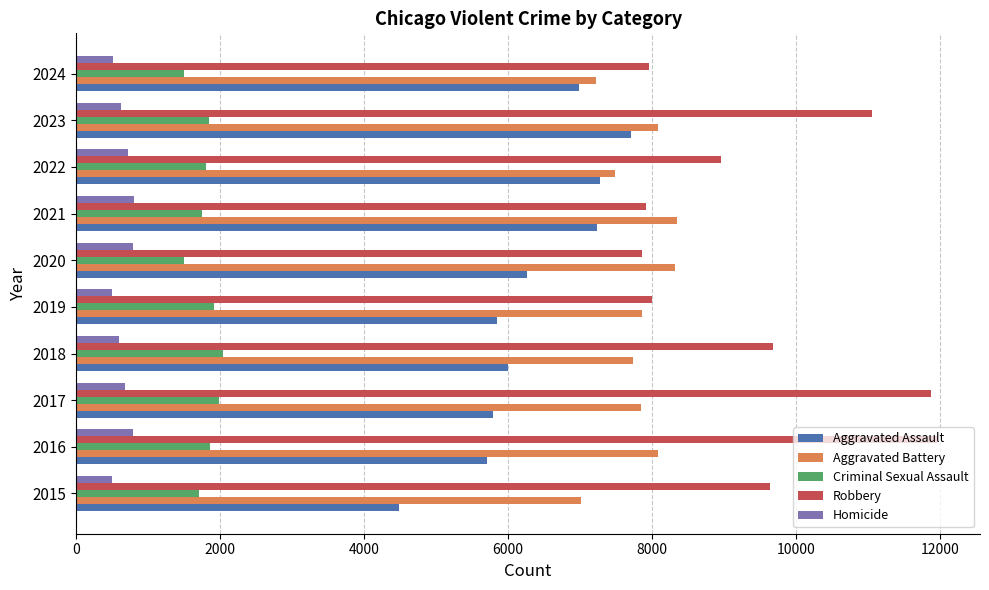

How many data points in Criminal Sexual Assault are less than 1839?

5